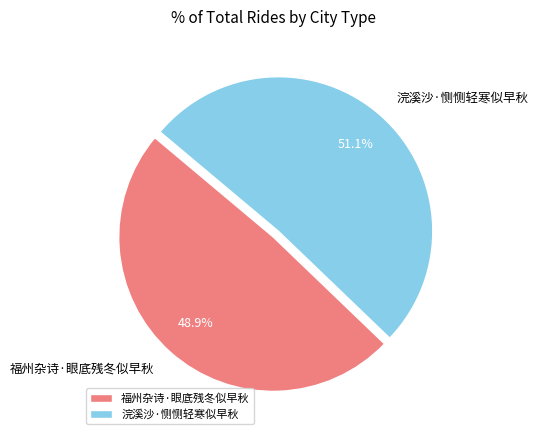

To the nearest percent, what is the average slice percentage?

50%